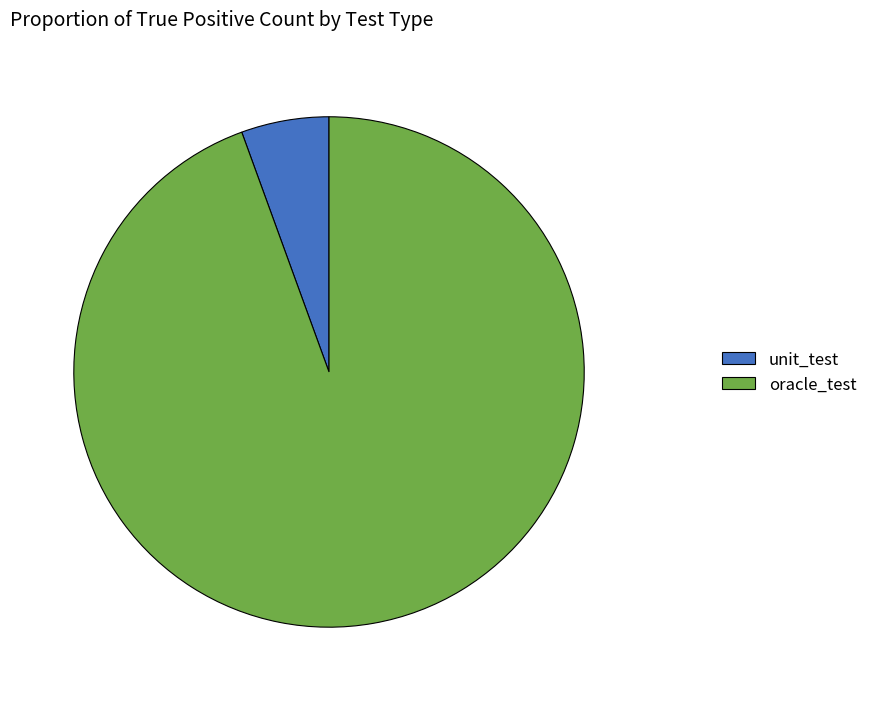

The oracle_test slice represents 80% of the pie. True or false?

False